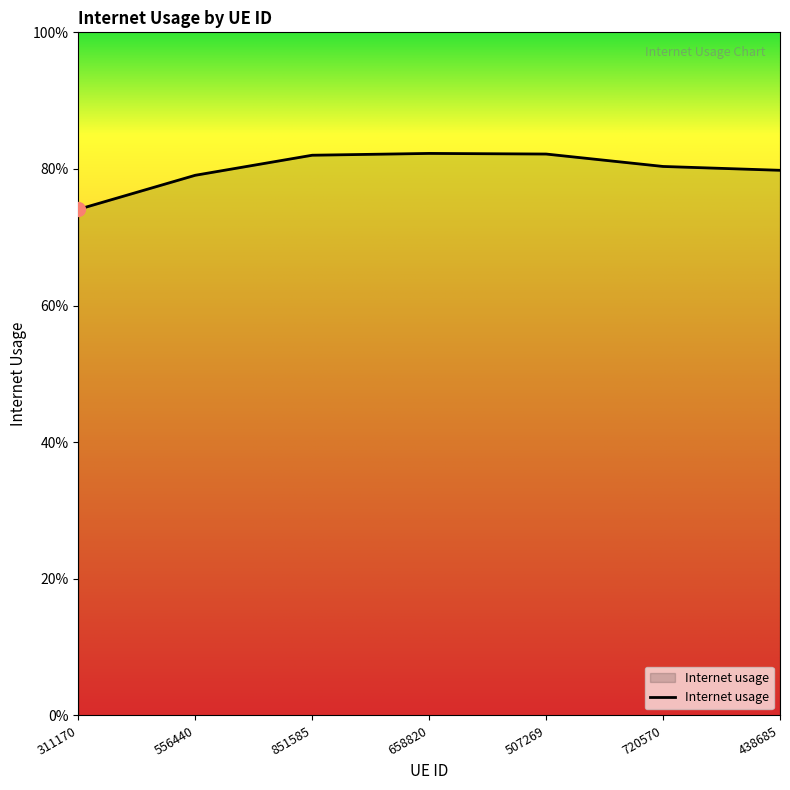

What is the greatest value displayed?

0.8